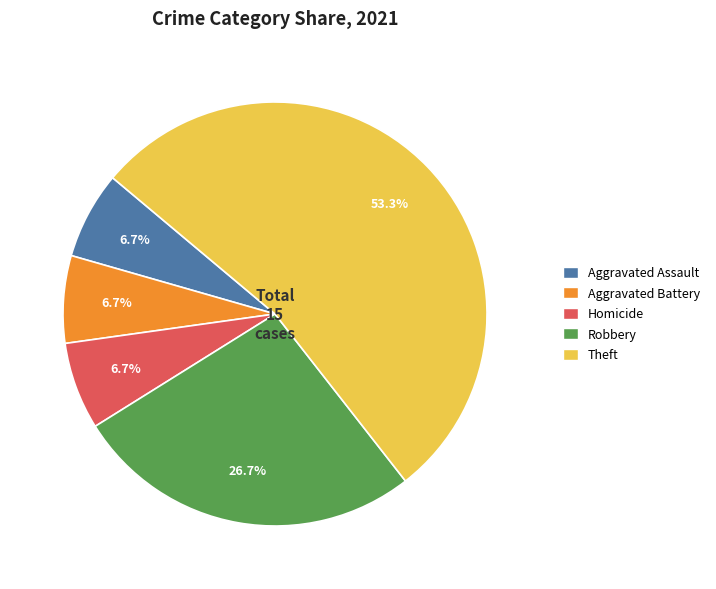

Is there a majority slice in this chart?

Yes